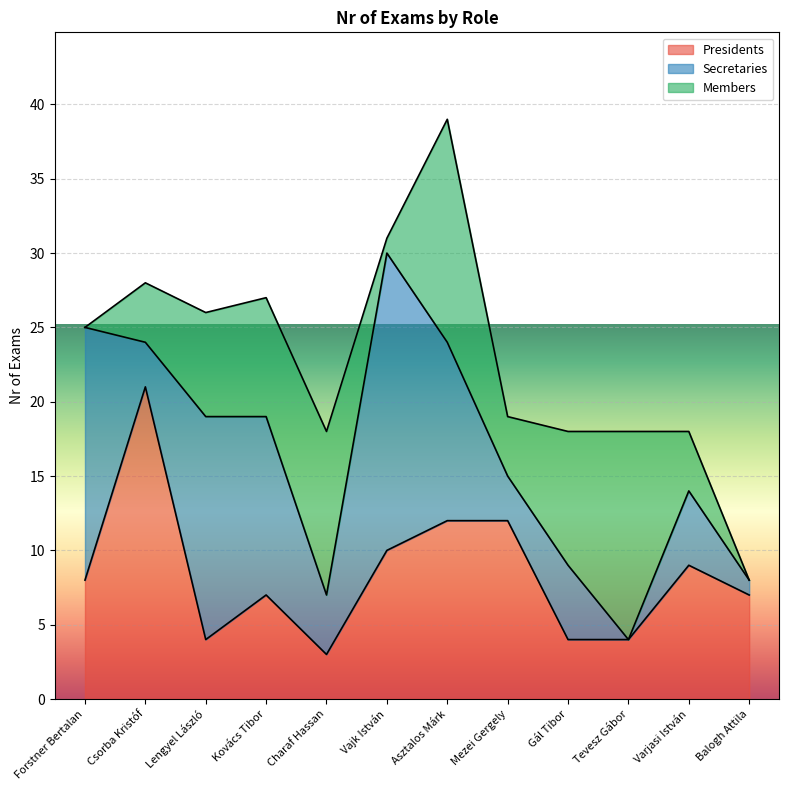

The value of Secretaries at Mezei Gergely is 5. True or false?

False